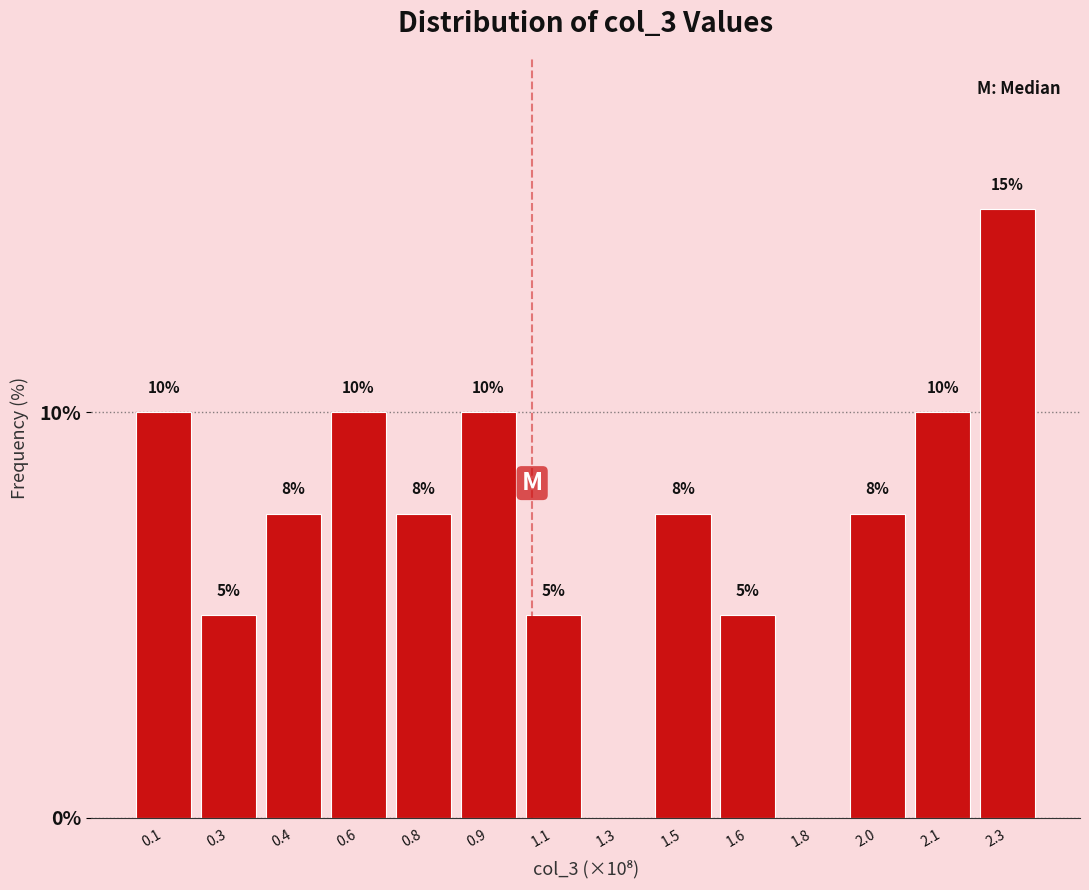

Approximately how many times larger is the value at 2.1 compared to 0.3?

2.0